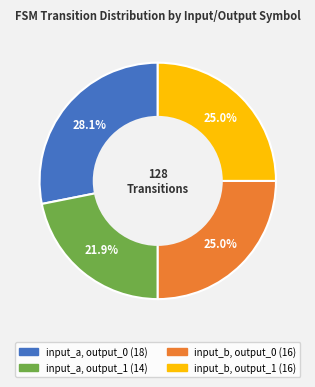

Combined, do input_b, output_1 and input_a, output_1 account for over 50%?

No